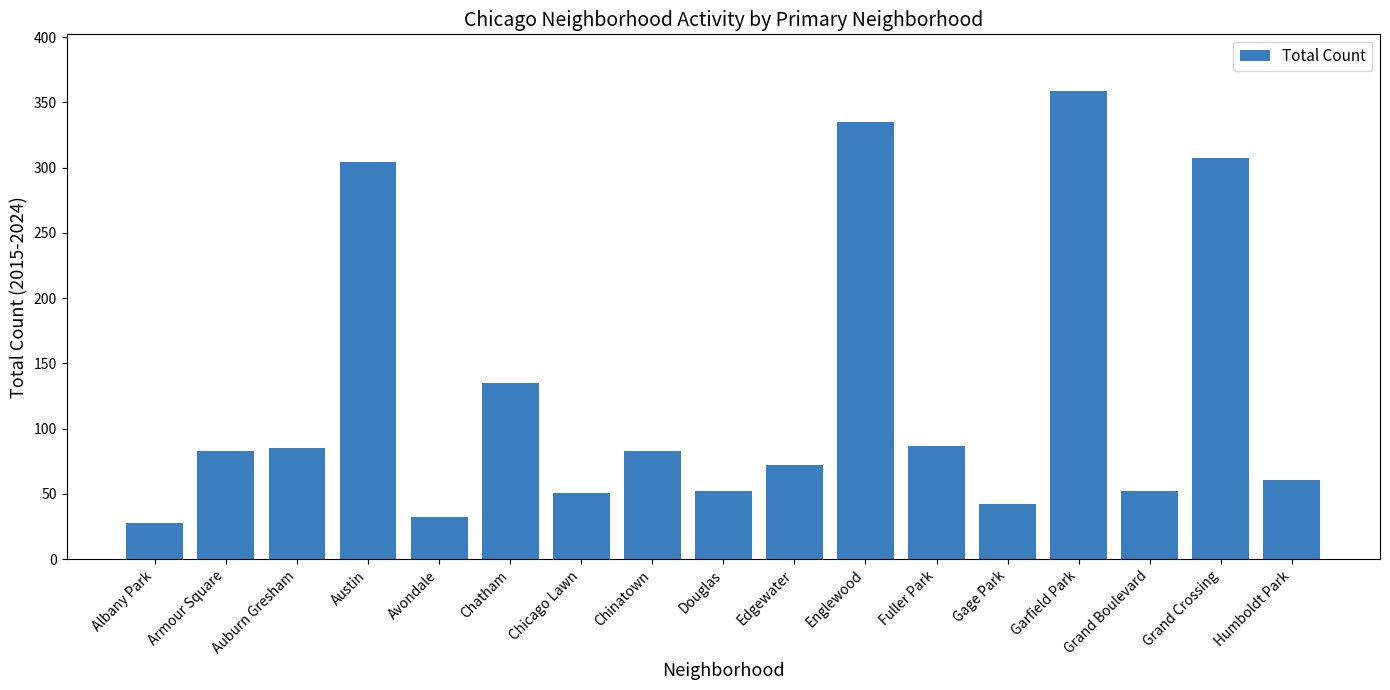

Where is the data nearest to the value 193?

Chatham